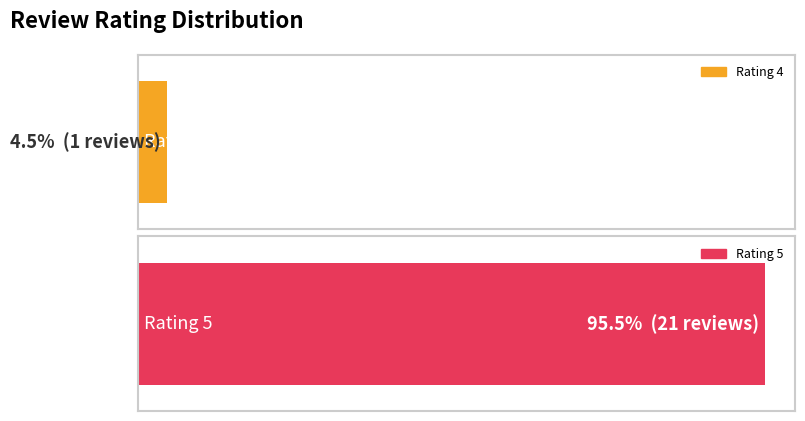

What is the minimum value shown in the chart?

4